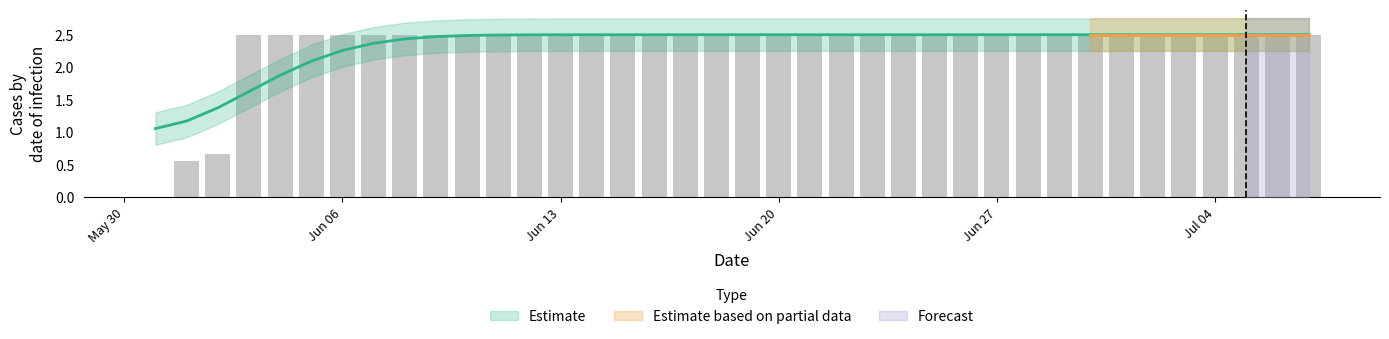

Reading left to right, transcribe all the data shown in this chart.

0.0	0.6	0.7	2.5	2.5	2.5	2.5	2.5	2.5	2.5	2.5	2.5	2.5	2.5	2.5	2.5	2.5	2.5	2.5	2.5	2.5	2.5	2.5	2.5	2.5	2.5	2.5	2.5	2.5	2.5	2.5	2.5	2.5	2.5	2.5	2.5	2.5	2.5